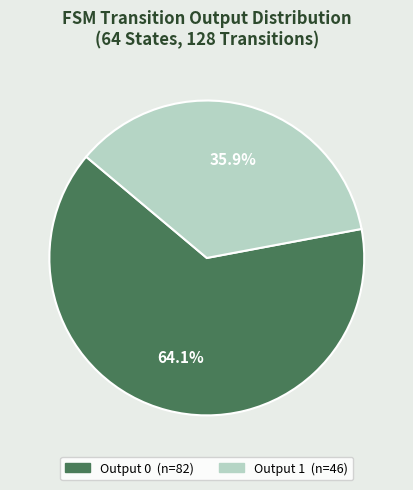

To the nearest percent, what is the average slice percentage?

50%